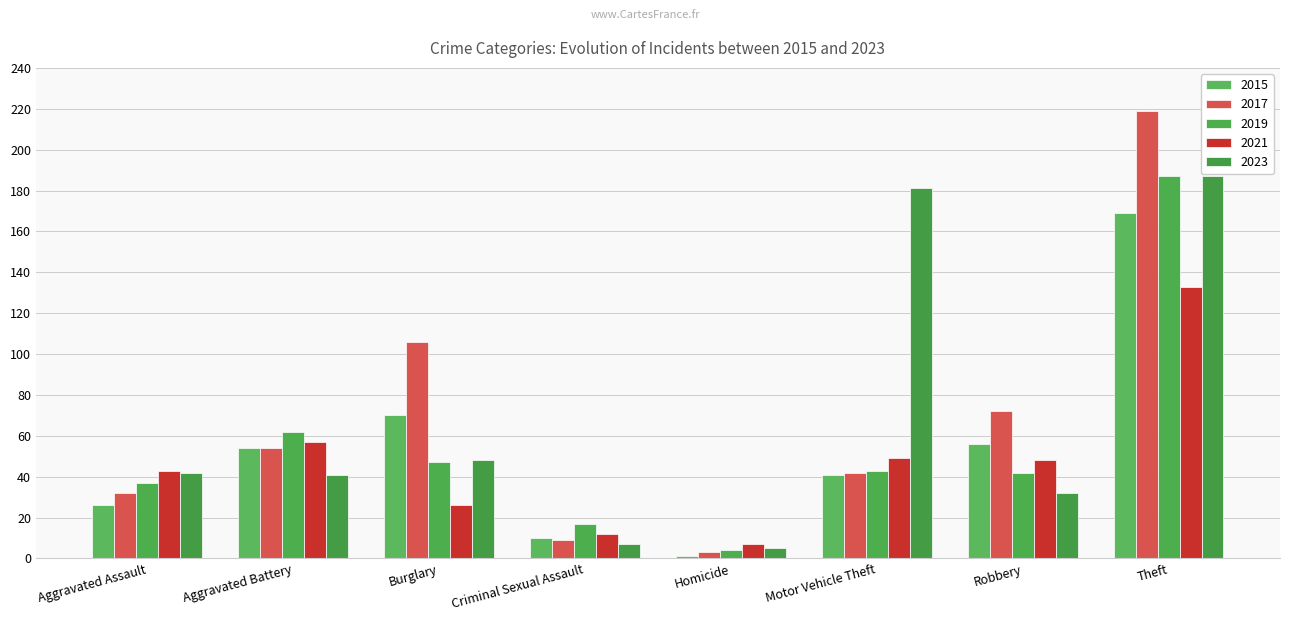

What is the difference between the maximum and minimum values in the 2017 series?

216